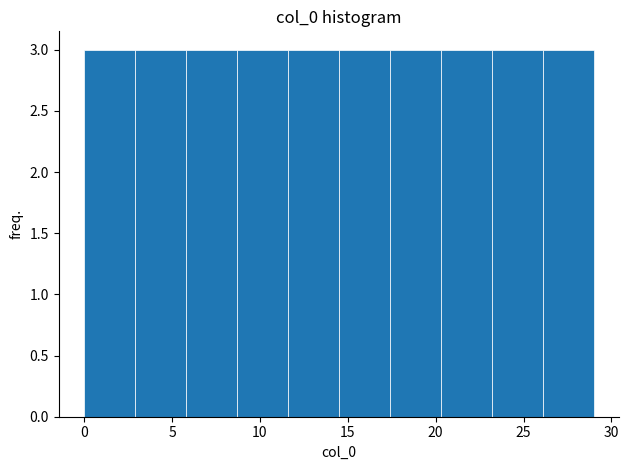

How tall is the bar that spans 23.2 to 26.1 on the x-axis? Neither the bar edges nor the heights are printed on the chart, so give them approximately, as read against the axes.

3